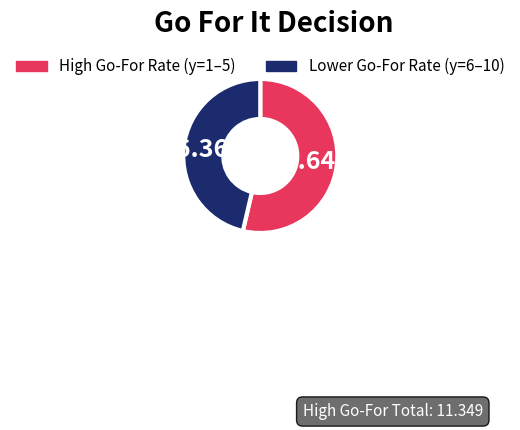

Is there a majority slice in this chart?

Yes